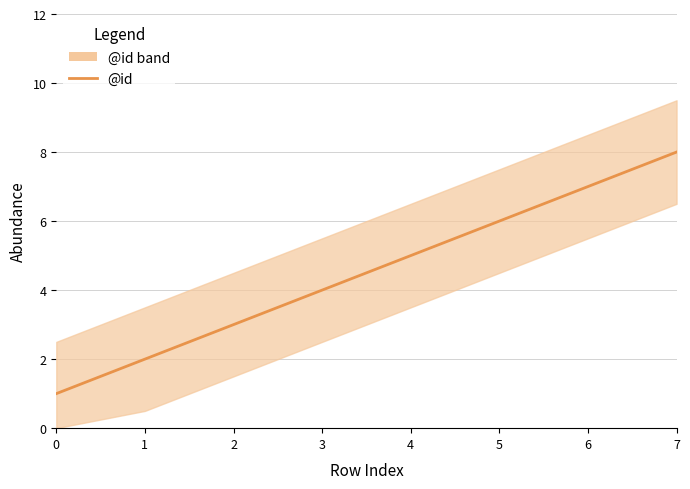

What is the change in value from 5 to 6?

+1